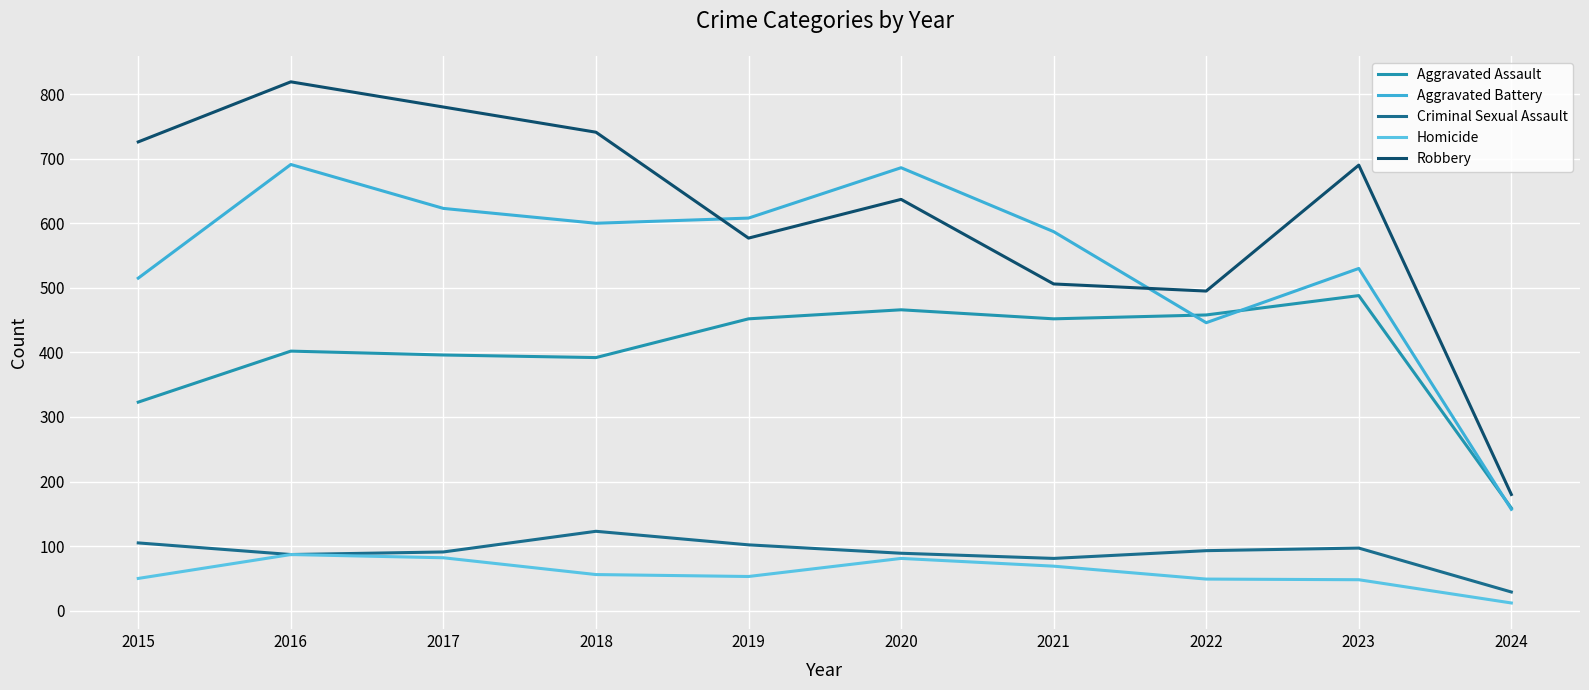

Rank the series at 2023 from highest to lowest value.

Robbery, Aggravated Battery, Aggravated Assault, Criminal Sexual Assault, Homicide